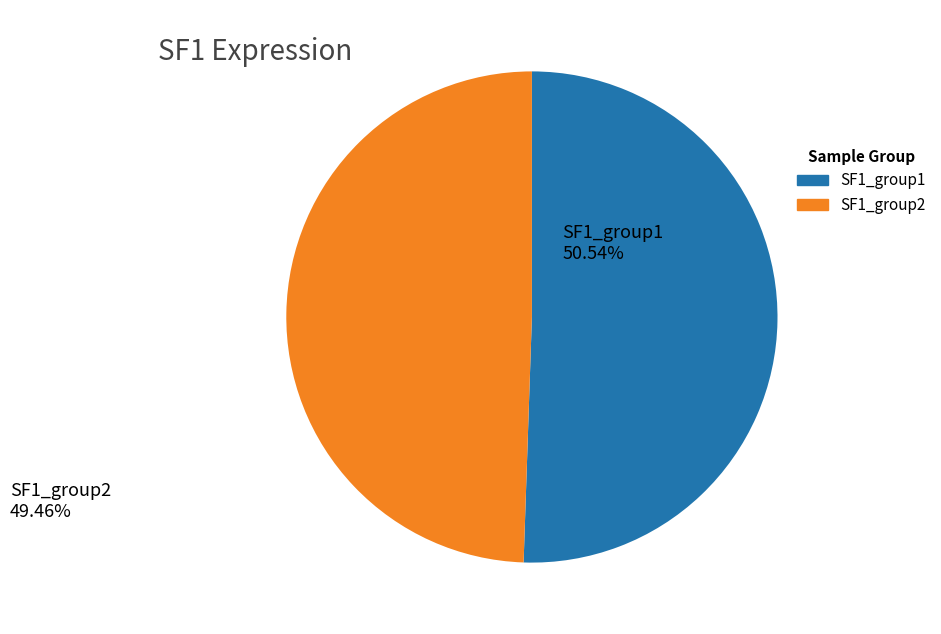

Which has a higher value, SF1_group2 or SF1_group1?

SF1_group1